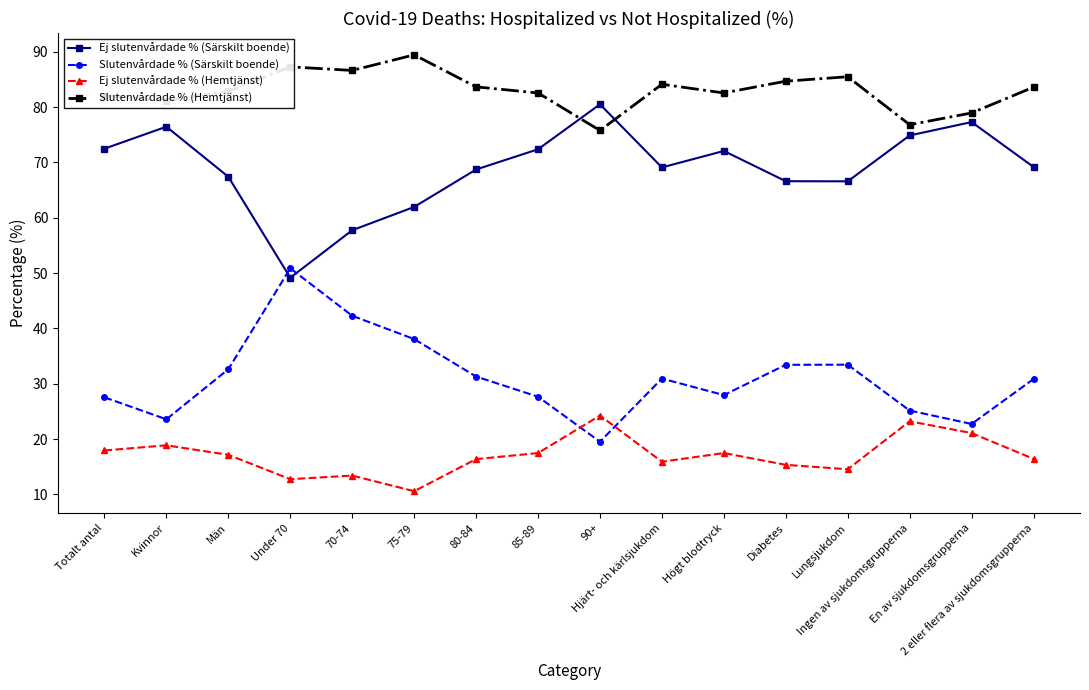

True or false: Slutenvårdade % (Särskilt boende) has a value of 51.6 at 75-79.

False